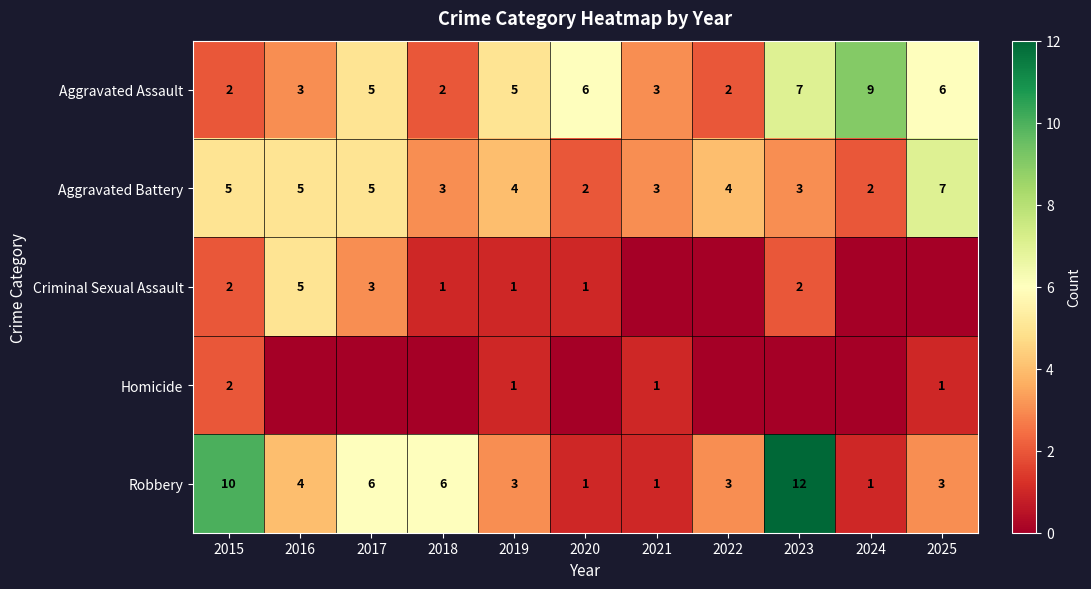

True or false: Homicide has a value of 2 at 2015.

True